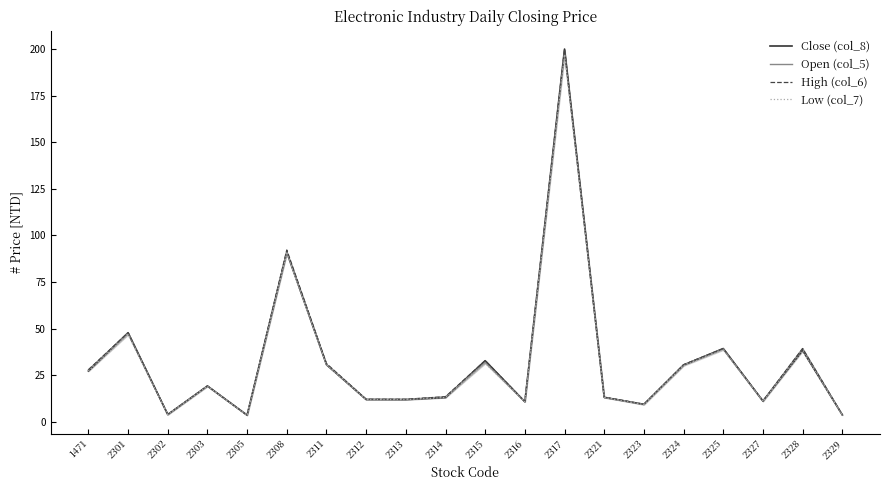

Which series ends up on top after the final intersection of Close (col_8) and Open (col_5)?

Close (col_8)